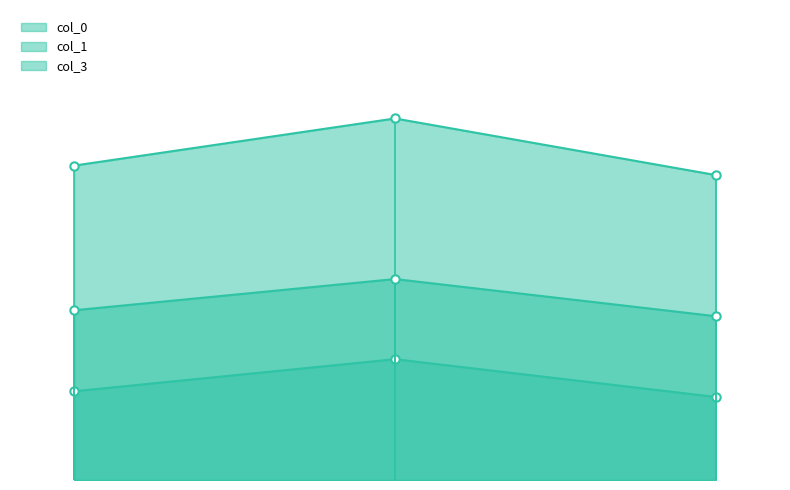

Reading left to right, extract all data points from this chart.

col_0: 0=0.1	1=0.2	2=0.1
col_1: 0=0.5	1=0.6	2=0.5
col_3: 0=0.3	1=0.3	2=0.3